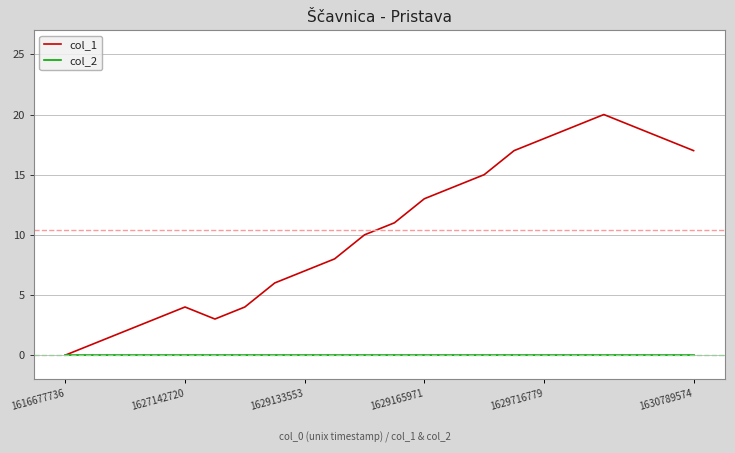

Which series has the largest total across all categories?

col_1